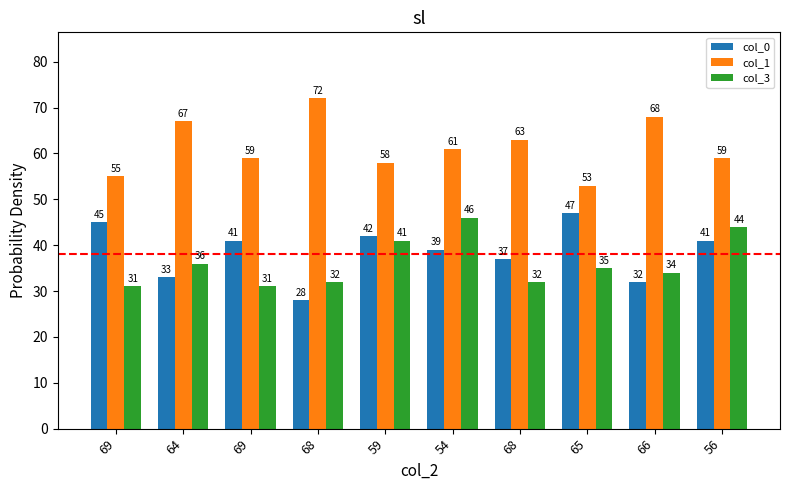

What is the average value of the col_3 series?

36